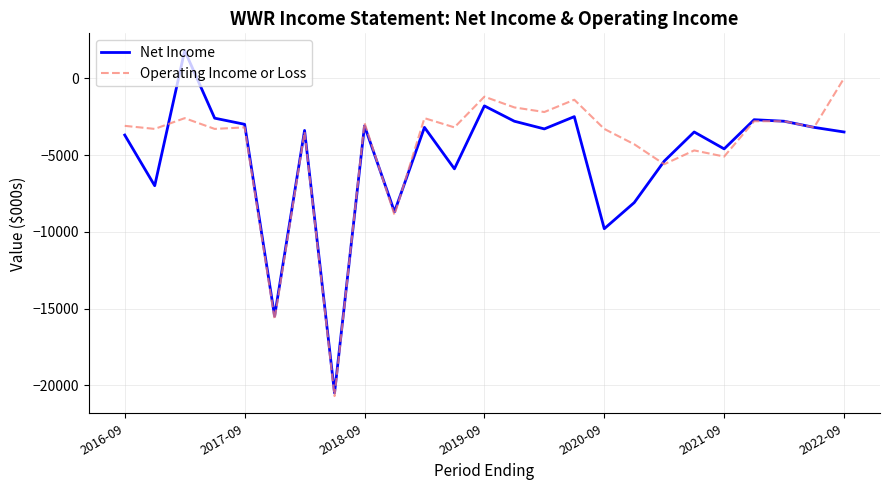

Which series has the largest range (max minus min)?

Net Income